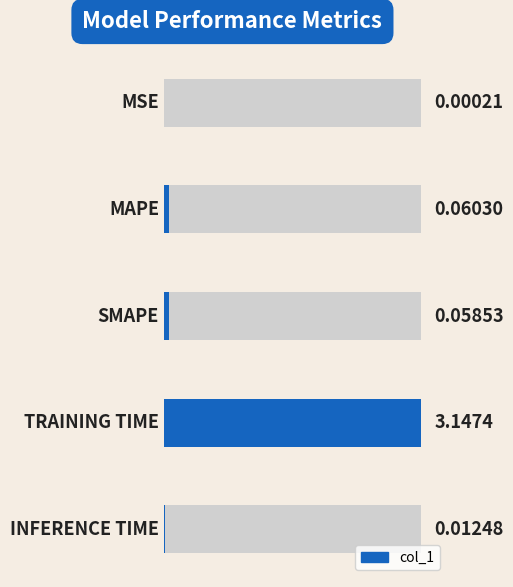

How many bars are there in total?

5